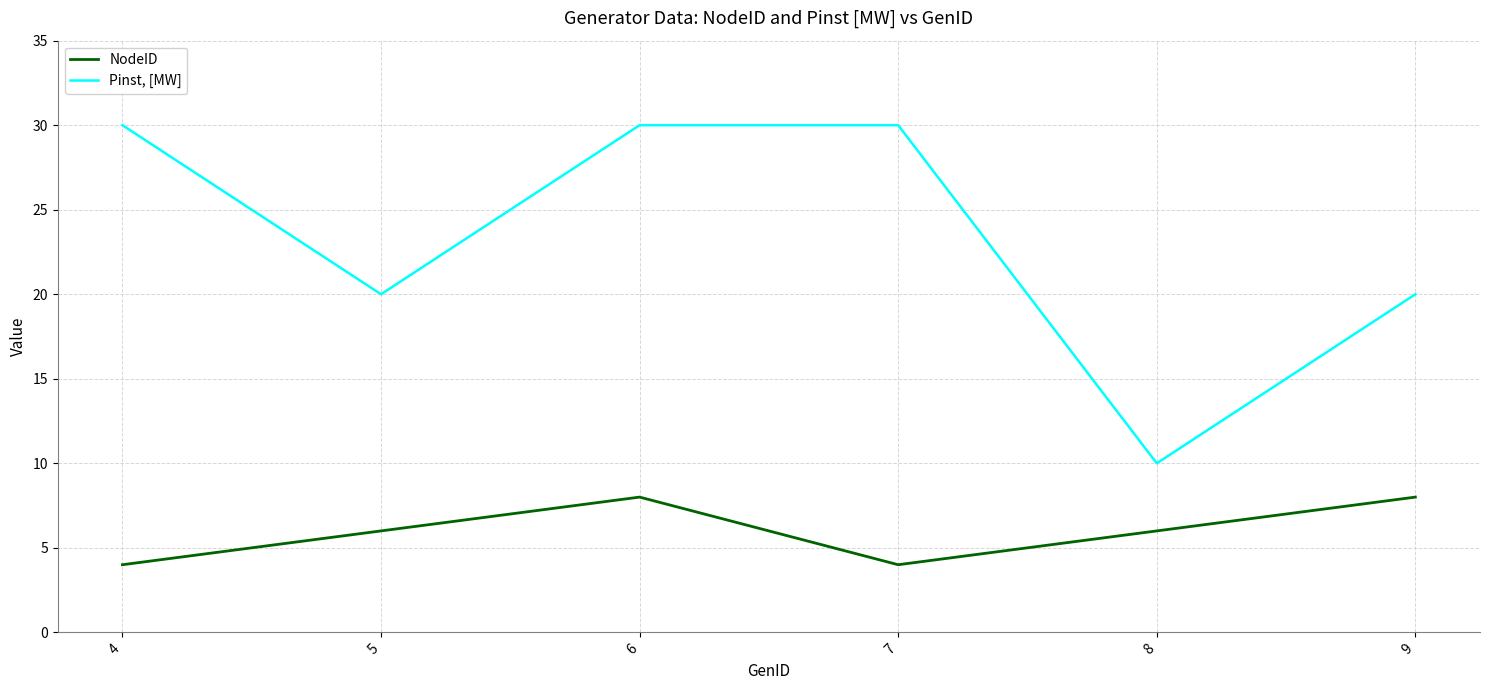

What is the maximum value for NodeID?

8